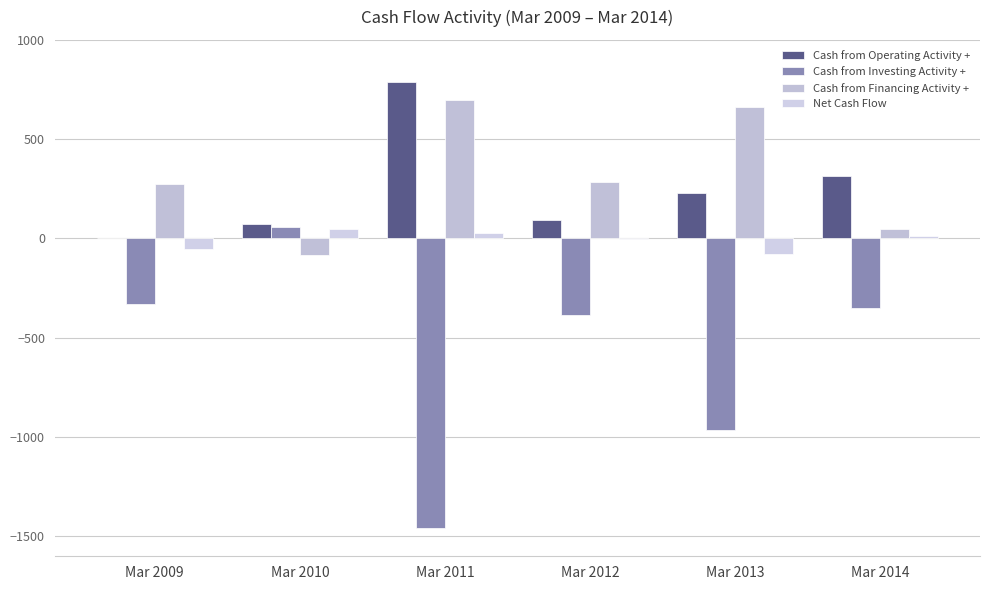

Reading left to right, transcribe all the data shown in this chart.

Cash from Operating Activity +: Mar 2009=3	Mar 2010=73	Mar 2011=788	Mar 2012=92	Mar 2013=227	Mar 2014=314
Cash from Investing Activity +: Mar 2009=-329	Mar 2010=56	Mar 2011=-1460	Mar 2012=-383	Mar 2013=-966	Mar 2014=-351
Cash from Financing Activity +: Mar 2009=275	Mar 2010=-83	Mar 2011=698	Mar 2012=285	Mar 2013=661	Mar 2014=48
Net Cash Flow: Mar 2009=-51	Mar 2010=46	Mar 2011=26	Mar 2012=-5	Mar 2013=-78	Mar 2014=12